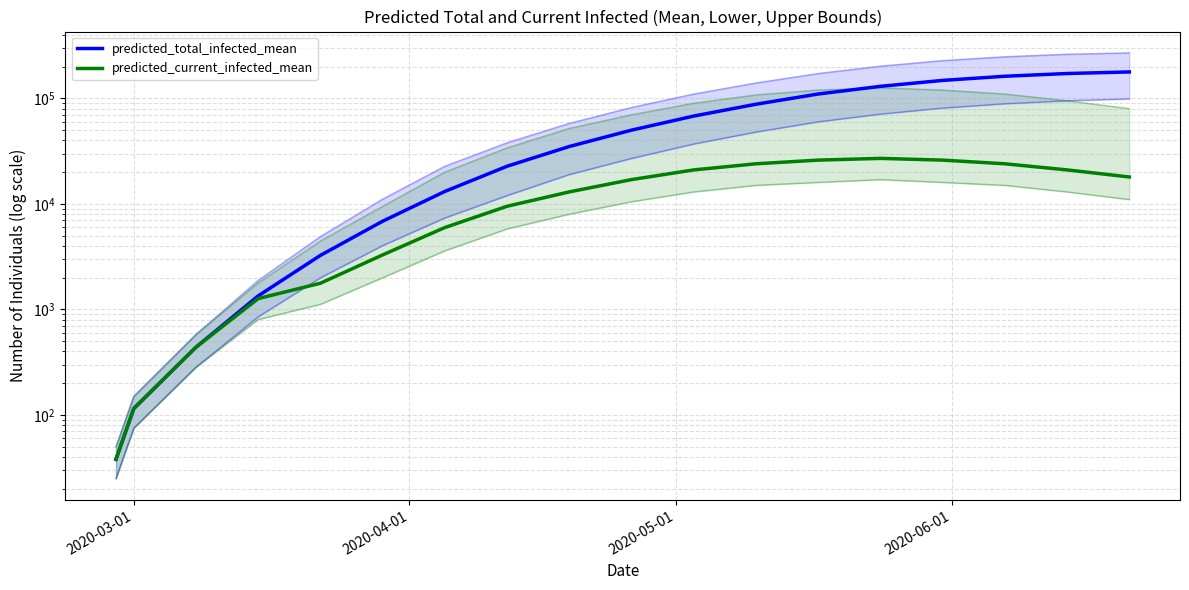

The value of predicted_total_infected_mean at 17 is 281076. True or false?

False